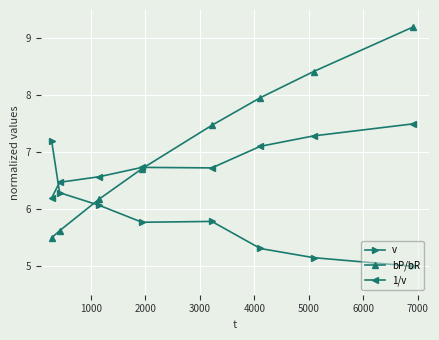

What is the value of the 1/v point at the 4th from the left?

6.7